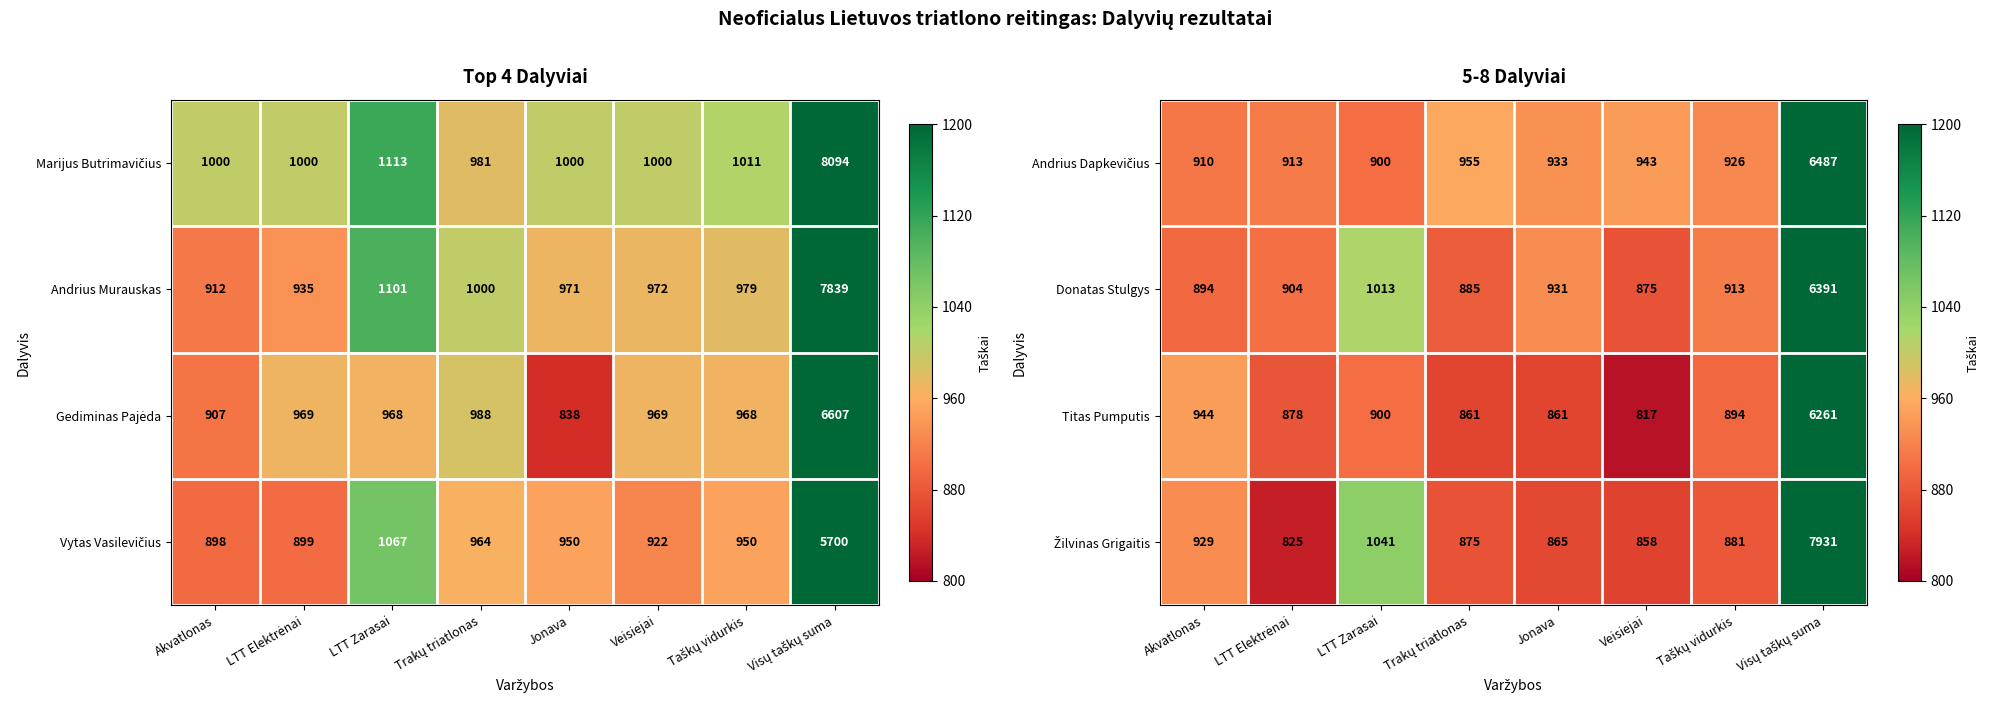

The Titas Pumputis series shows 200 at LTT Zarasai. True or false?

False